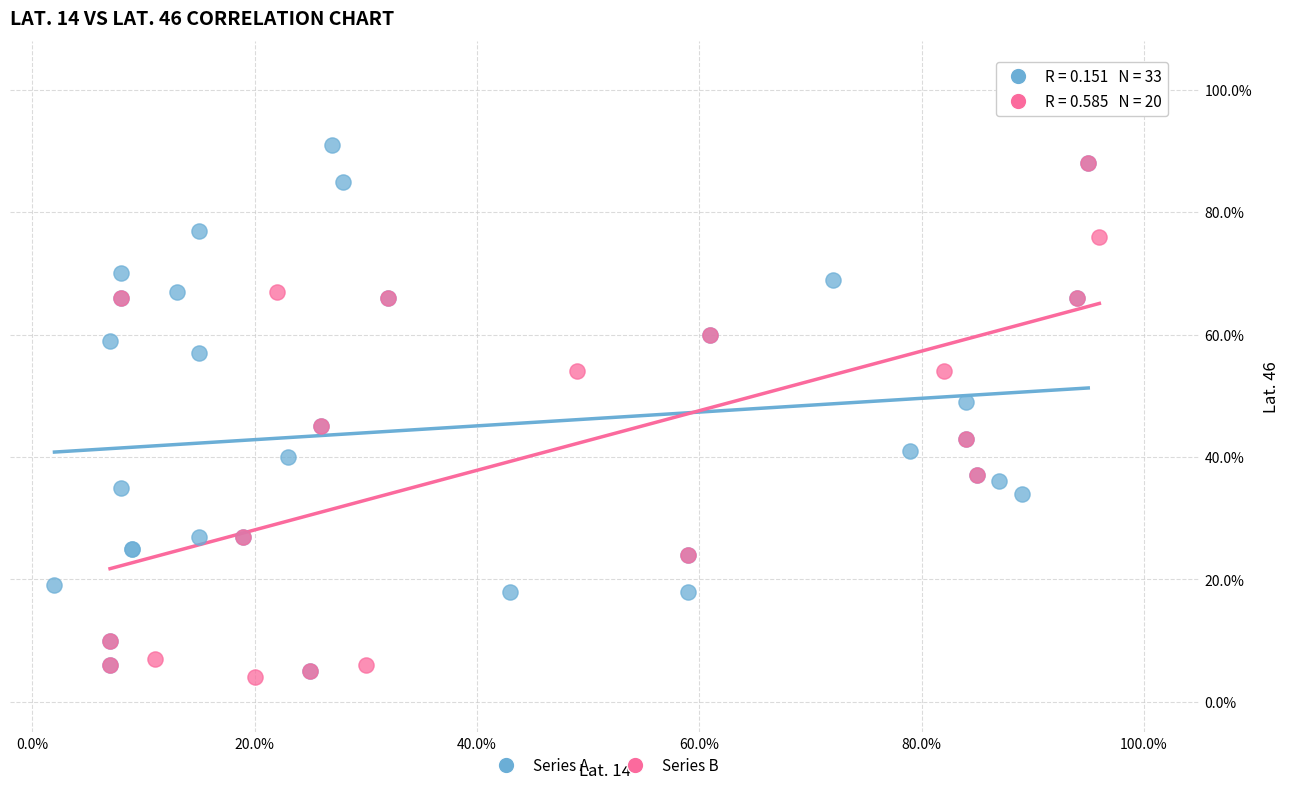

What are all the series names shown in the legend?

Series A, Series B